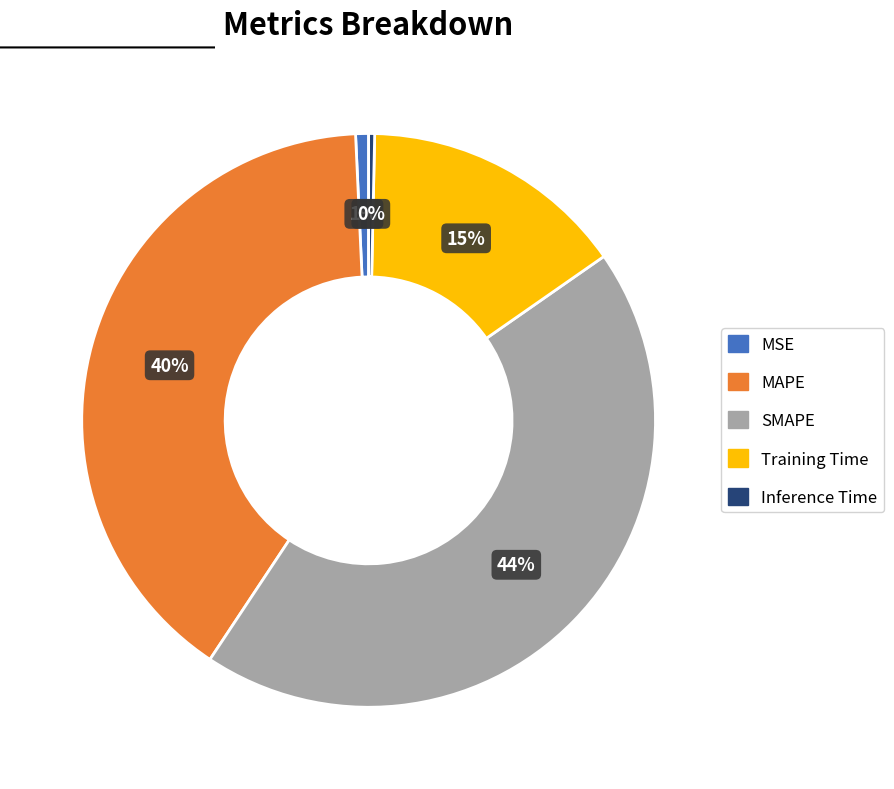

Is the sum of MSE and SMAPE greater than half?

No